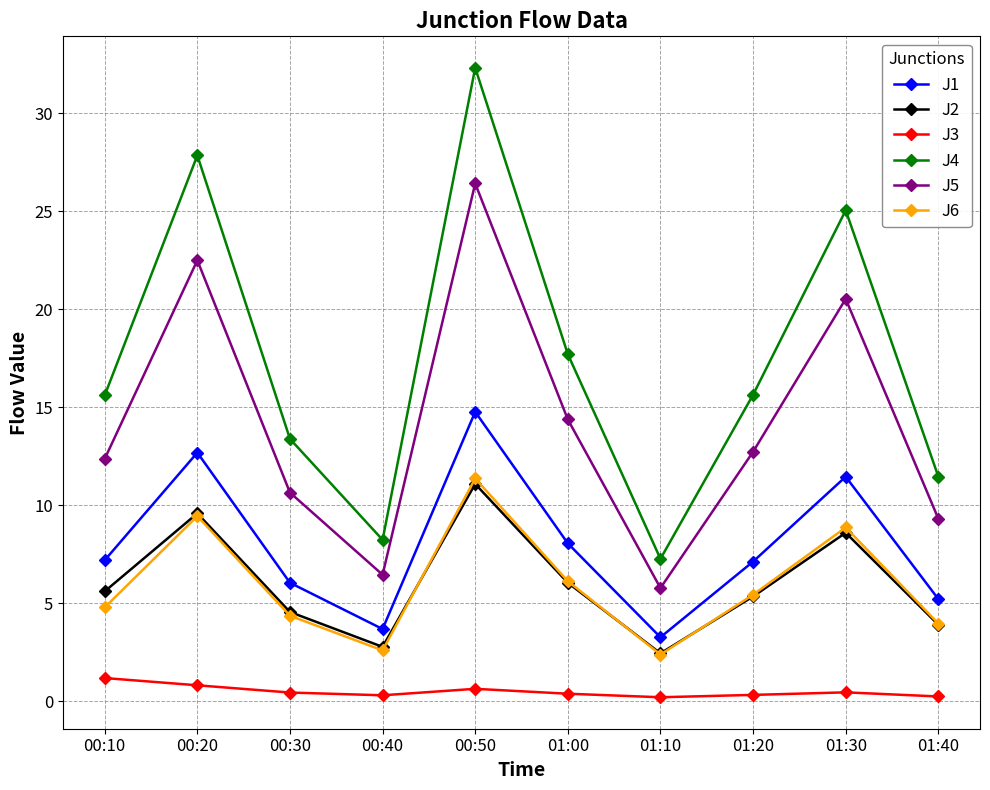

Where is the first local minimum for J1?

00:40